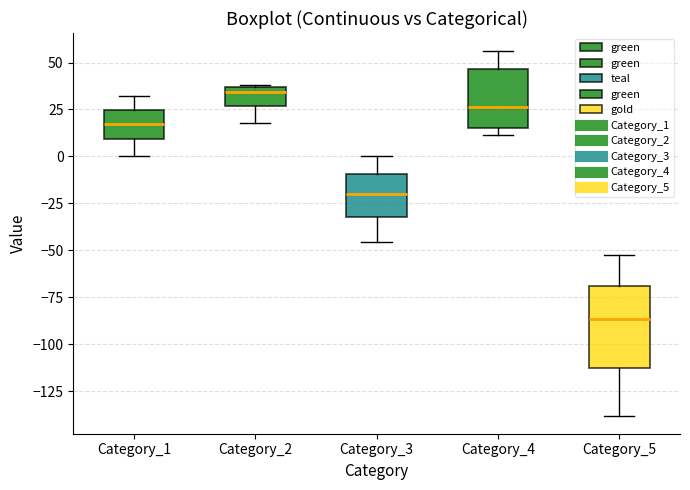

Which box has the lowest median line?

Category_5